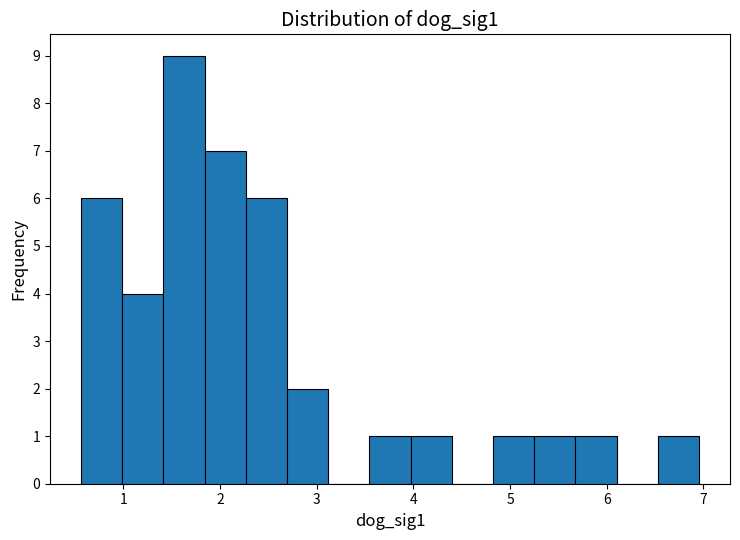

Reading left to right, list every bar in this chart as the range it spans on the x-axis followed by its height. Neither the bar edges nor the heights are printed on the chart, so give them approximately, as read against the axes.

0.6 to 1.0: 6
1.0 to 1.4: 4
1.4 to 1.8: 9
1.8 to 2.3: 7
2.3 to 2.7: 6
2.7 to 3.1: 2
3.1 to 3.5: 0
3.5 to 4.0: 1
4.0 to 4.4: 1
4.4 to 4.8: 0
4.8 to 5.3: 1
5.3 to 5.7: 1
5.7 to 6.1: 1
6.1 to 6.5: 0
6.5 to 7.0: 1